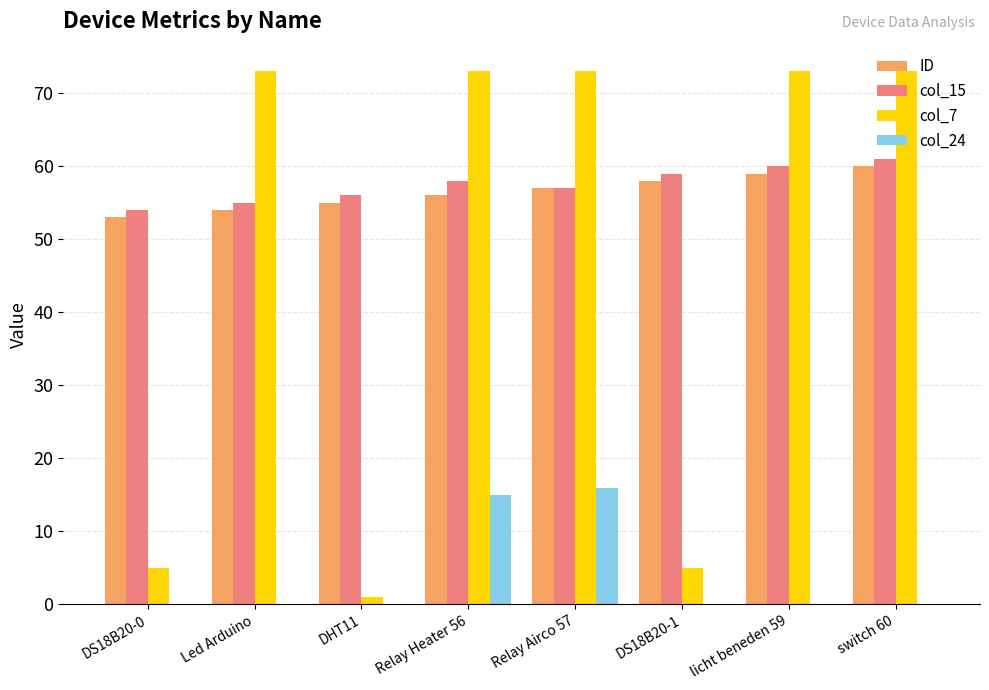

Which series changed the most between DS18B20-0 and Relay Heater 56?

col_7